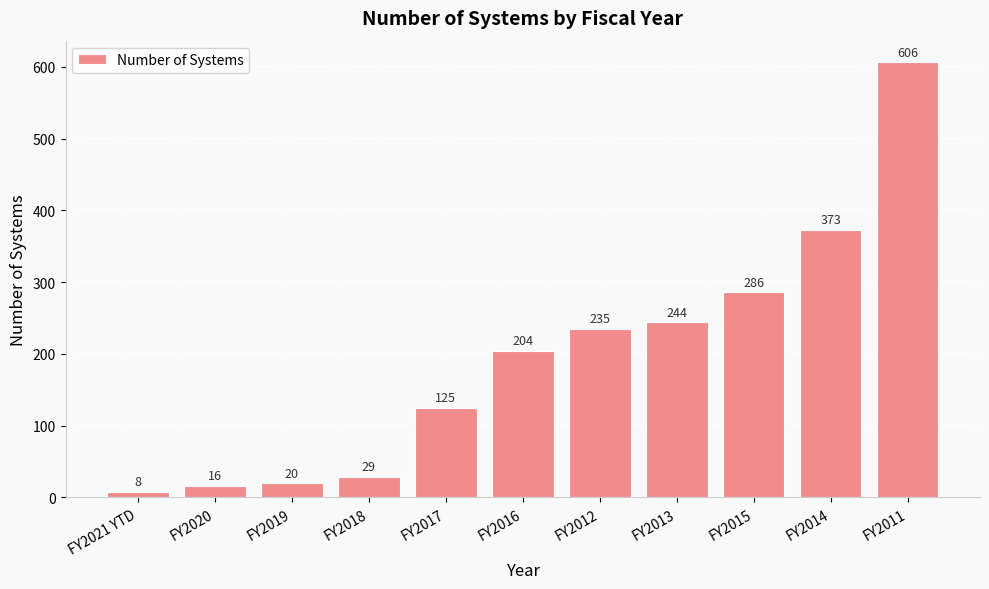

What value does the data have at FY2020?

16